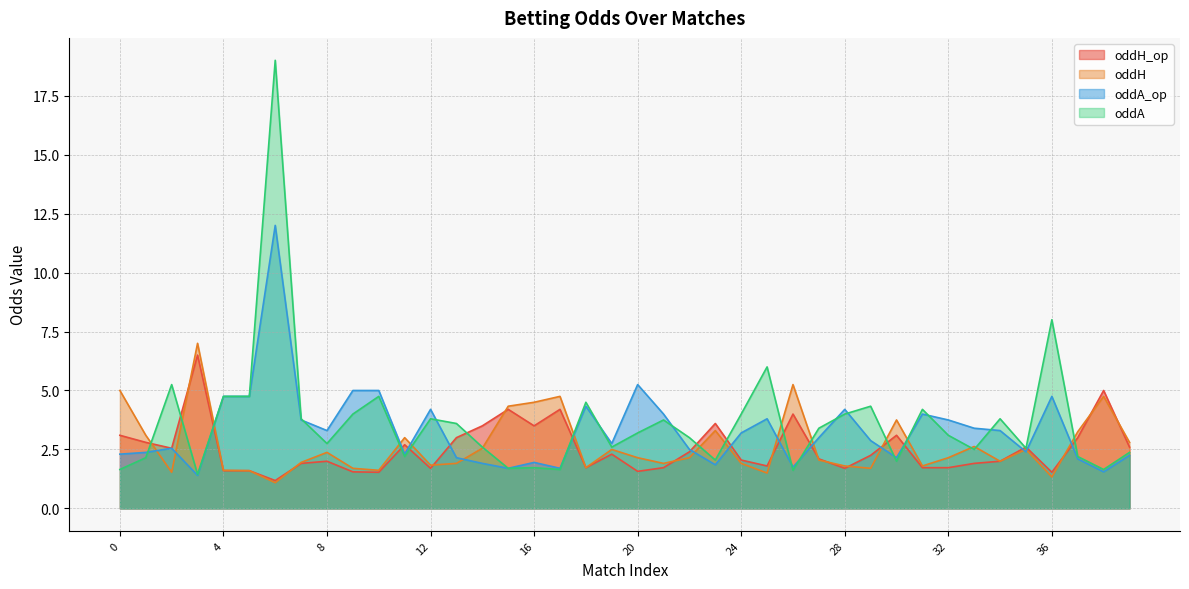

Between 36 and 8, which is larger?

8